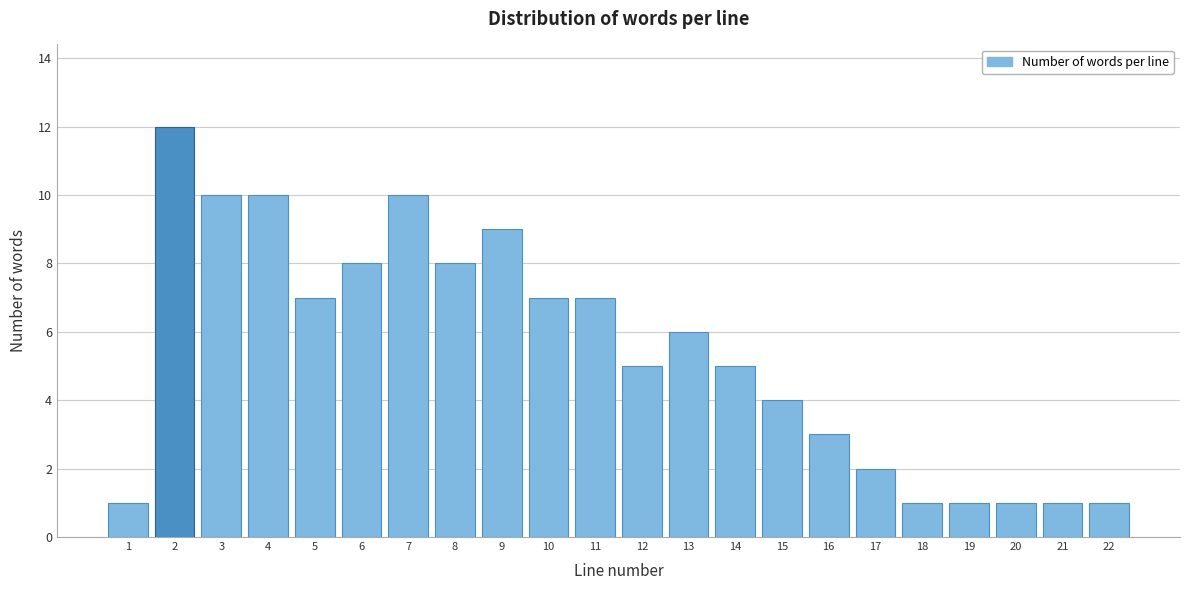

Reading right to left, list all the values displayed in this chart.

1	1	1	1	1	2	3	4	5	6	5	7	7	9	8	10	8	7	10	10	12	1